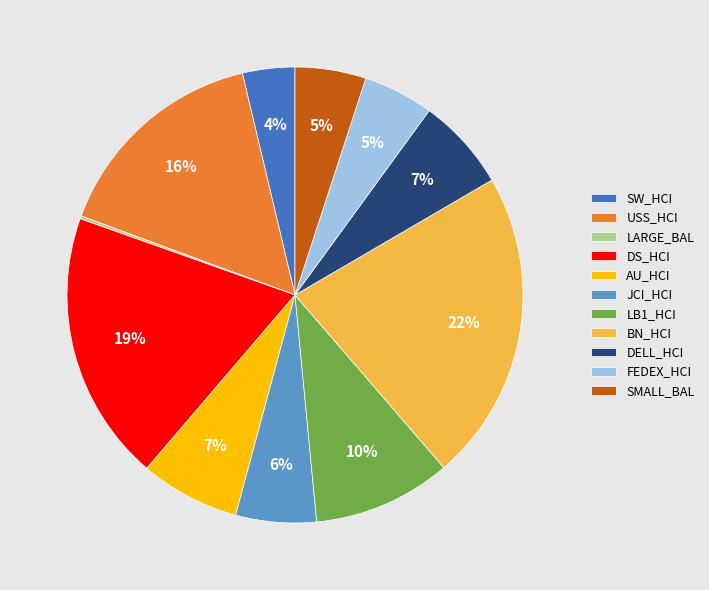

To the nearest percent, what percentage of the pie is DS_HCI?

19%